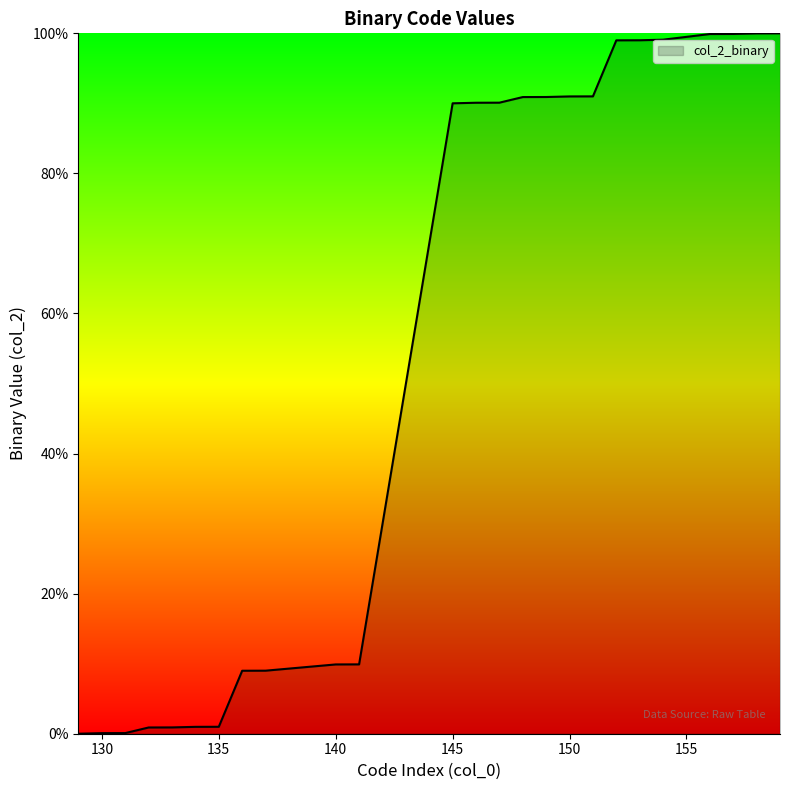

What is the difference between the maximum and minimum values?

100.0